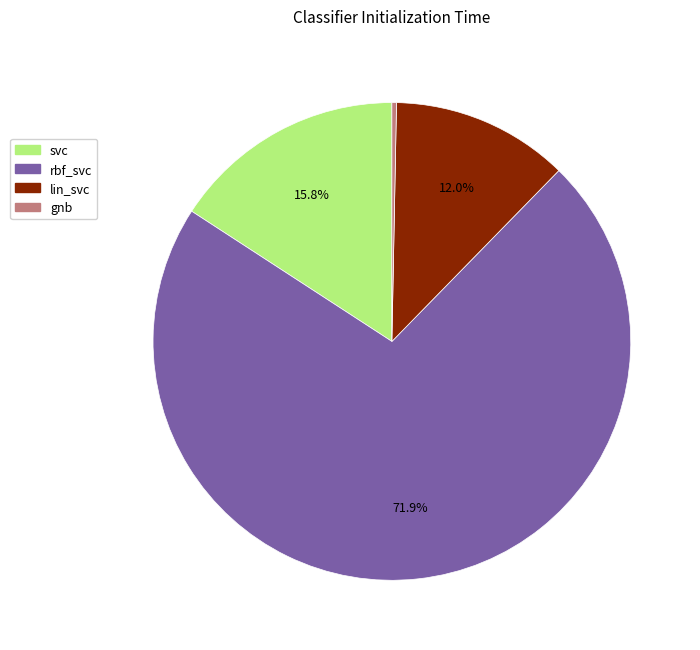

Count the number of slices in the pie.

4